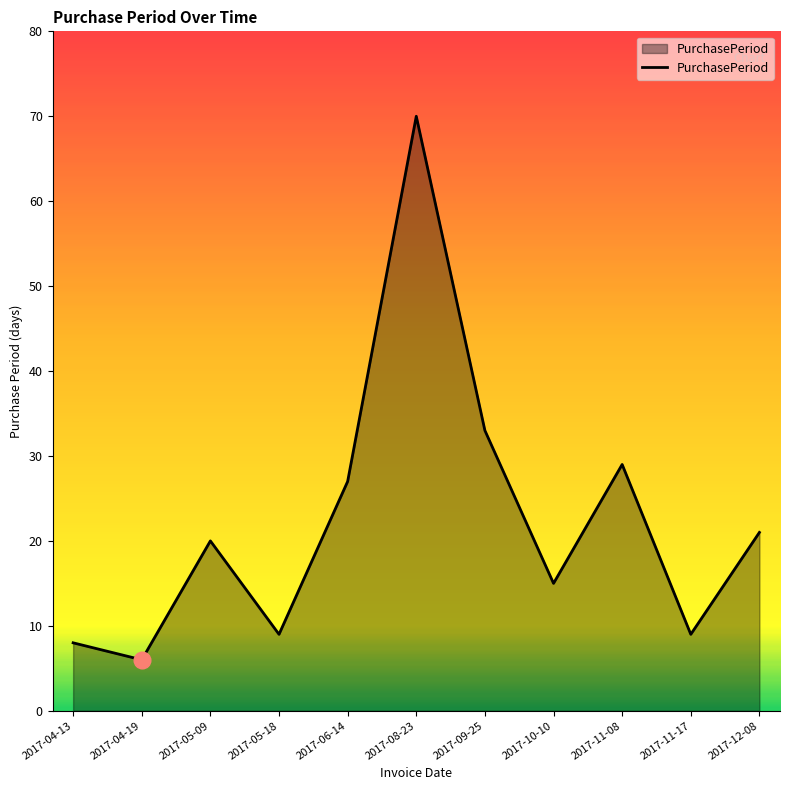

Where is the first local minimum?

2017-04-19